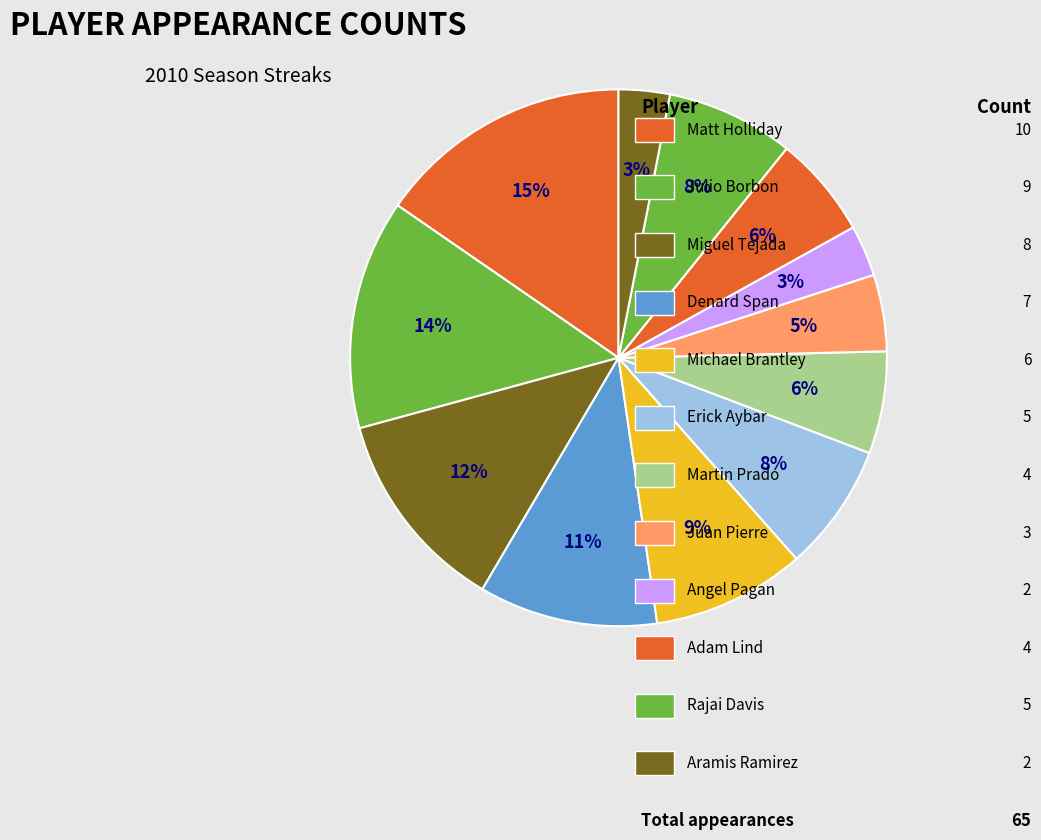

Count the number of slices in the pie.

12